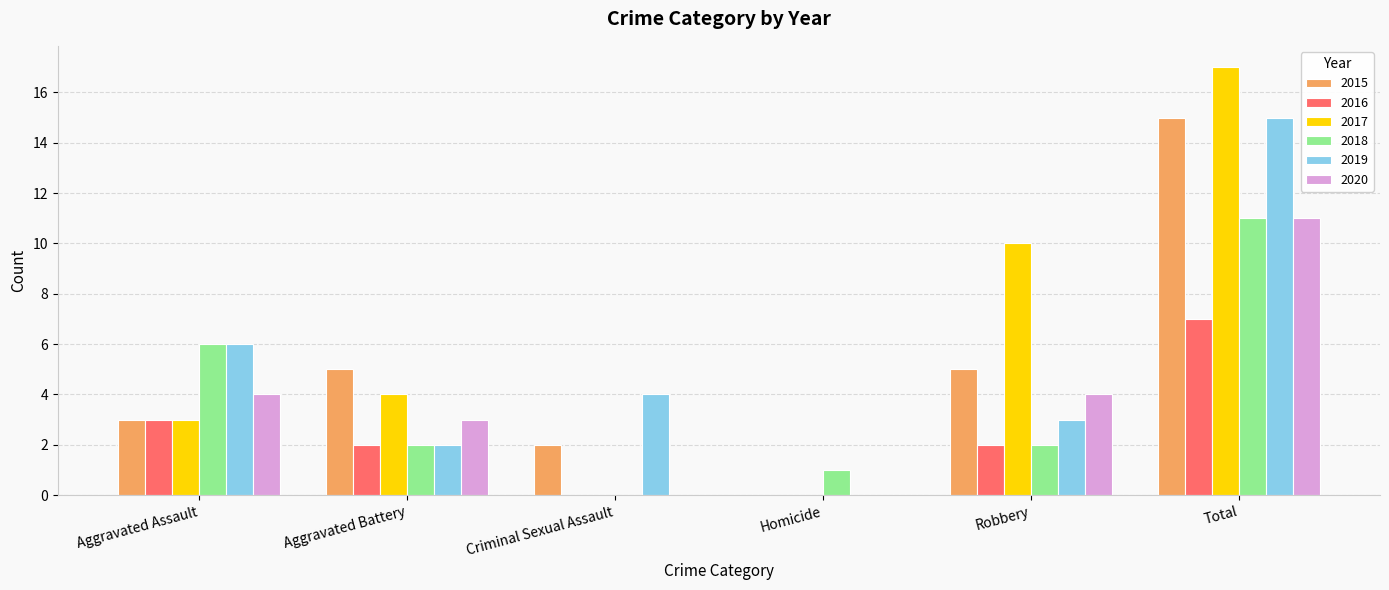

What is the greatest value displayed?

17